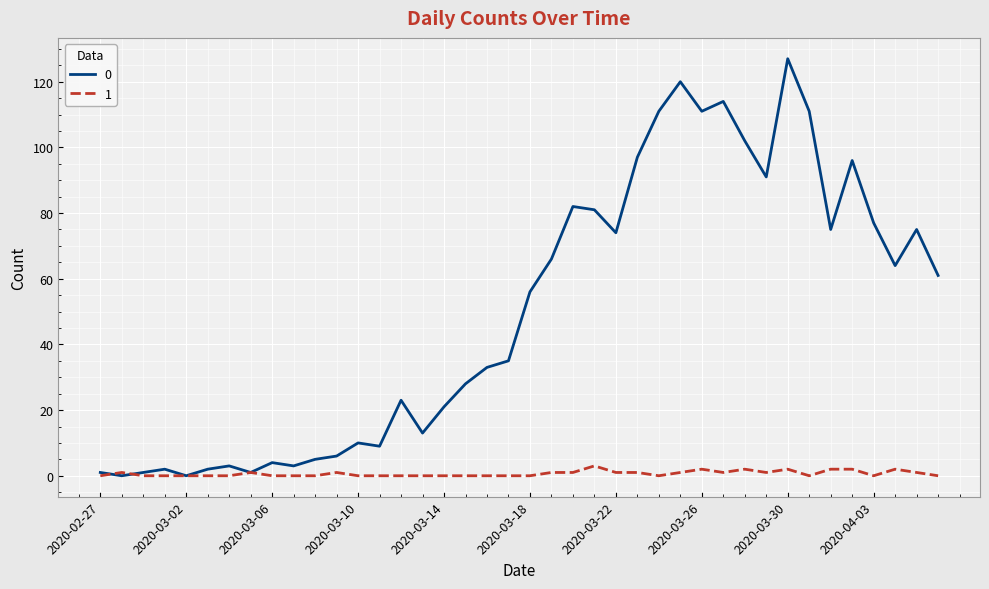

Rank the series by their average value, from highest to lowest.

0, 1